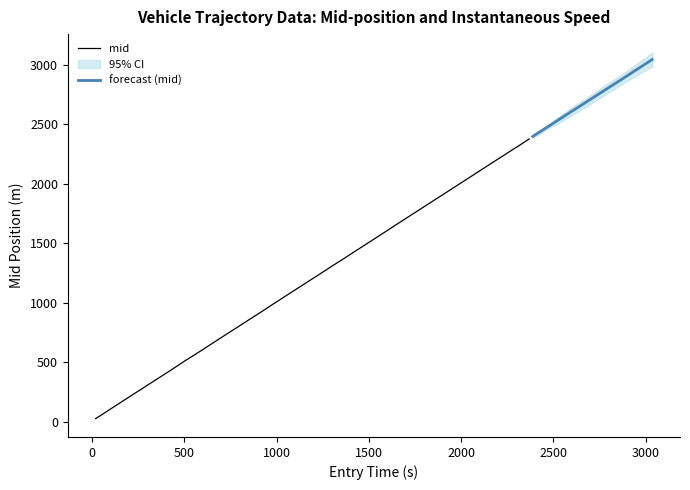

True or false: mid has a value of 789.2 at 24.

False